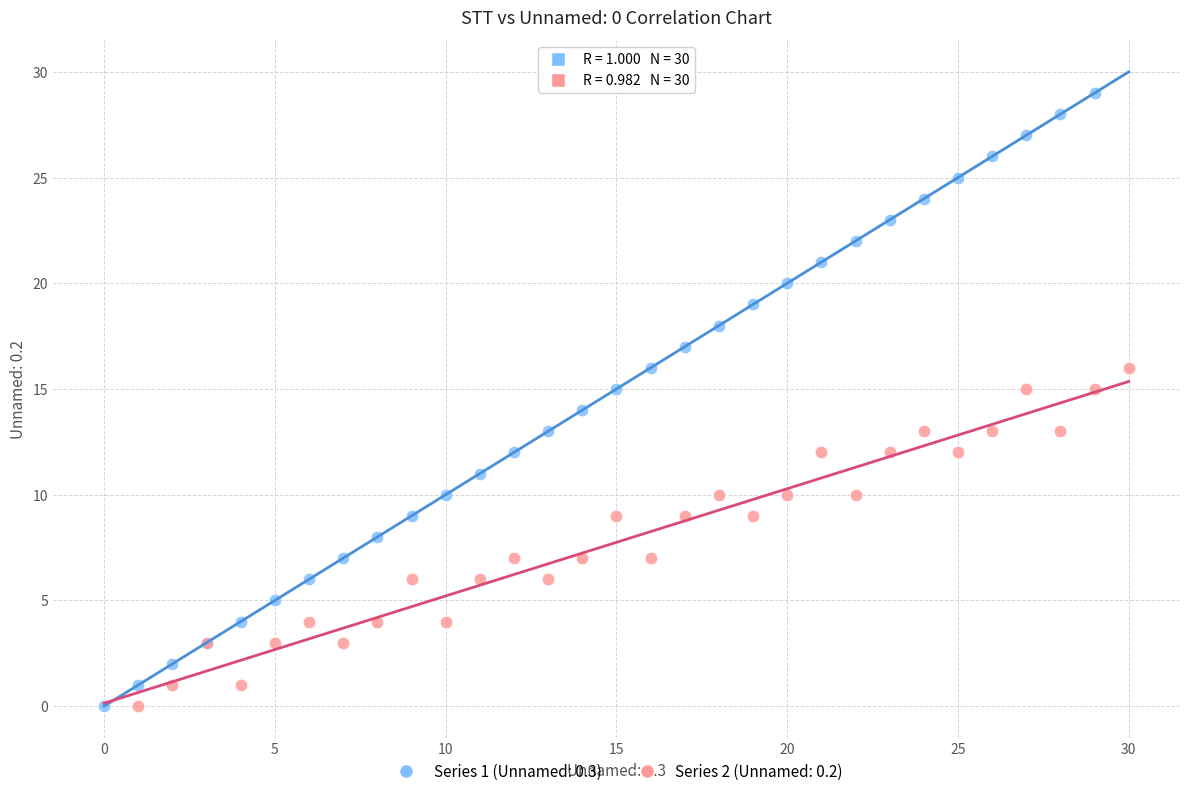

Which series has the widest spread of Y values?

Series 1 (Unnamed: 0.3)